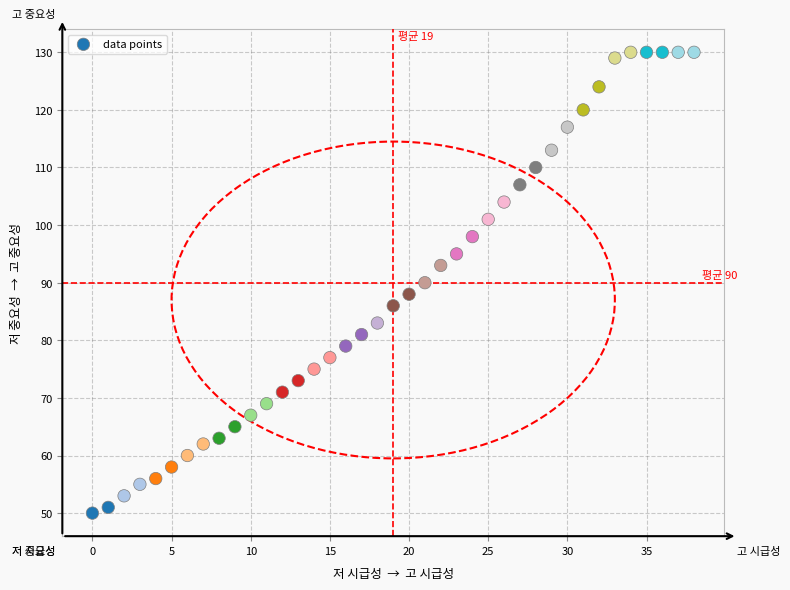

What is the range of Y values (max minus min)?

80